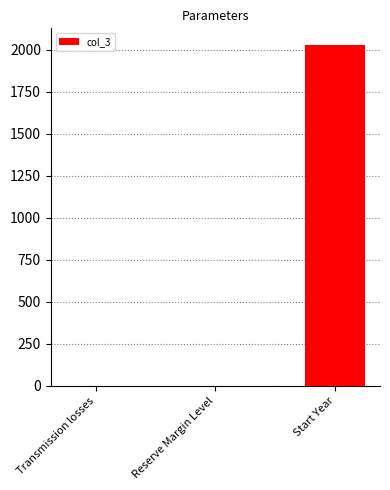

Does the chart contain stacked bars?

No